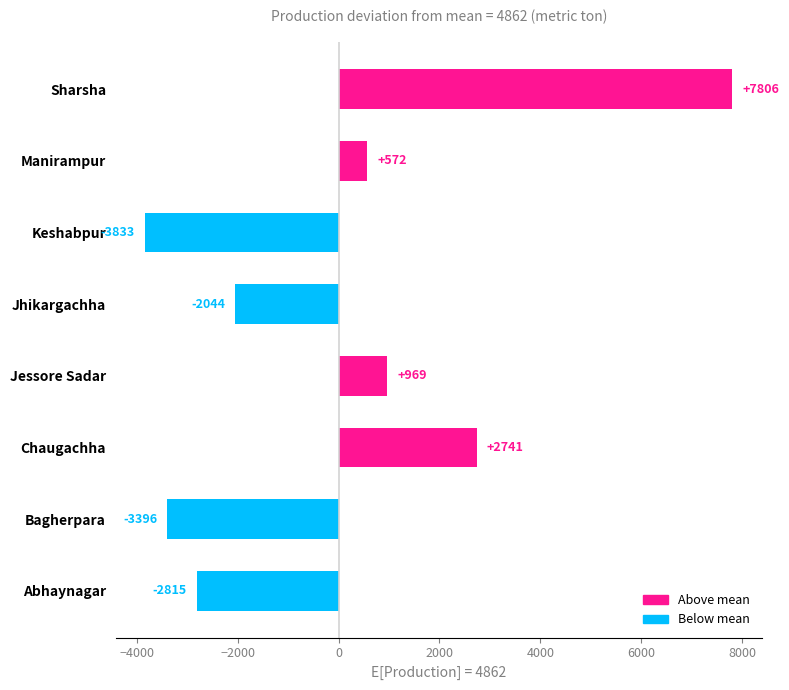

Read the value at Jessore Sadar.

969.5